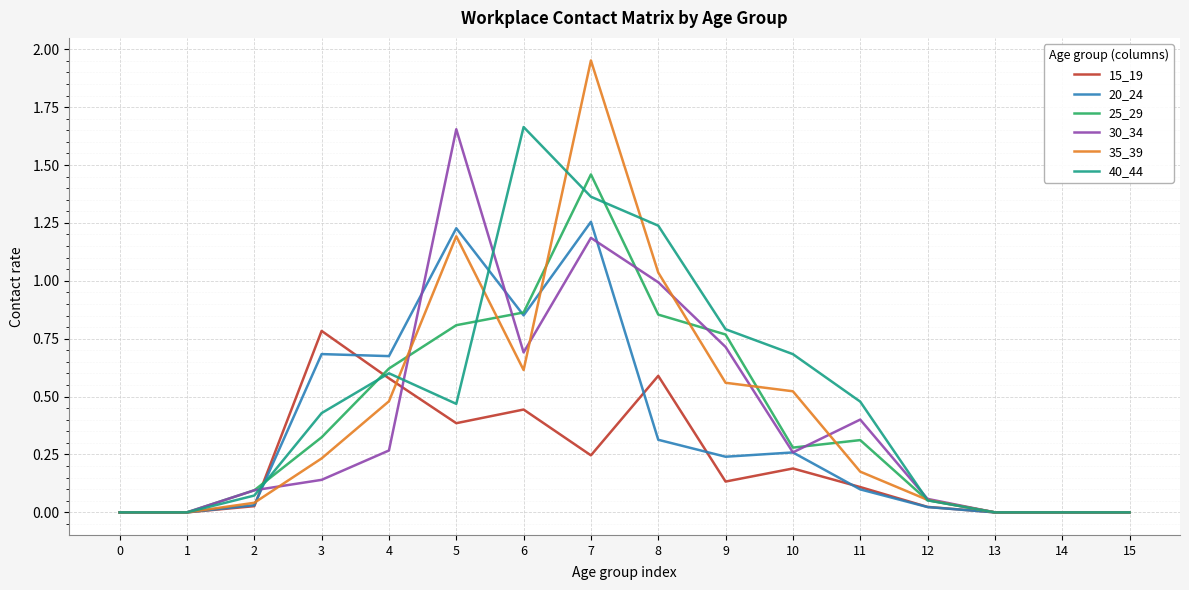

What is the sum of all 35_39 values?

6.9